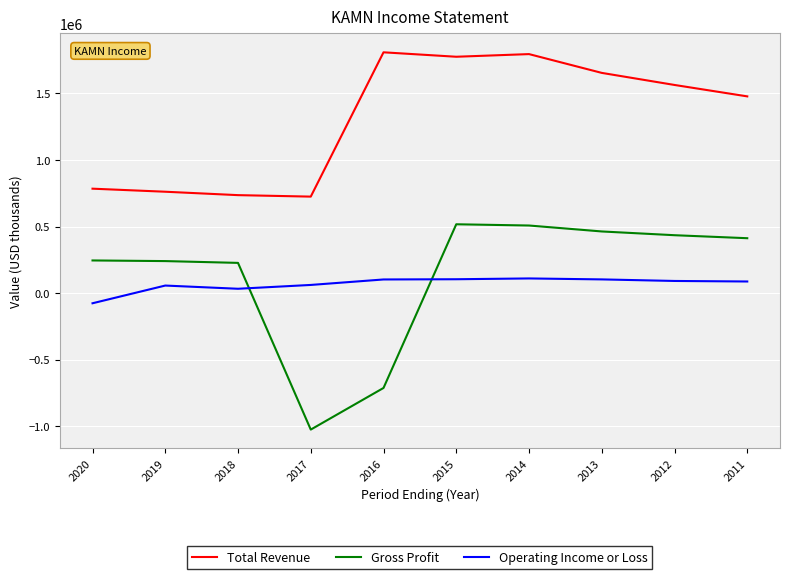

How many lines are shown in the chart?

3